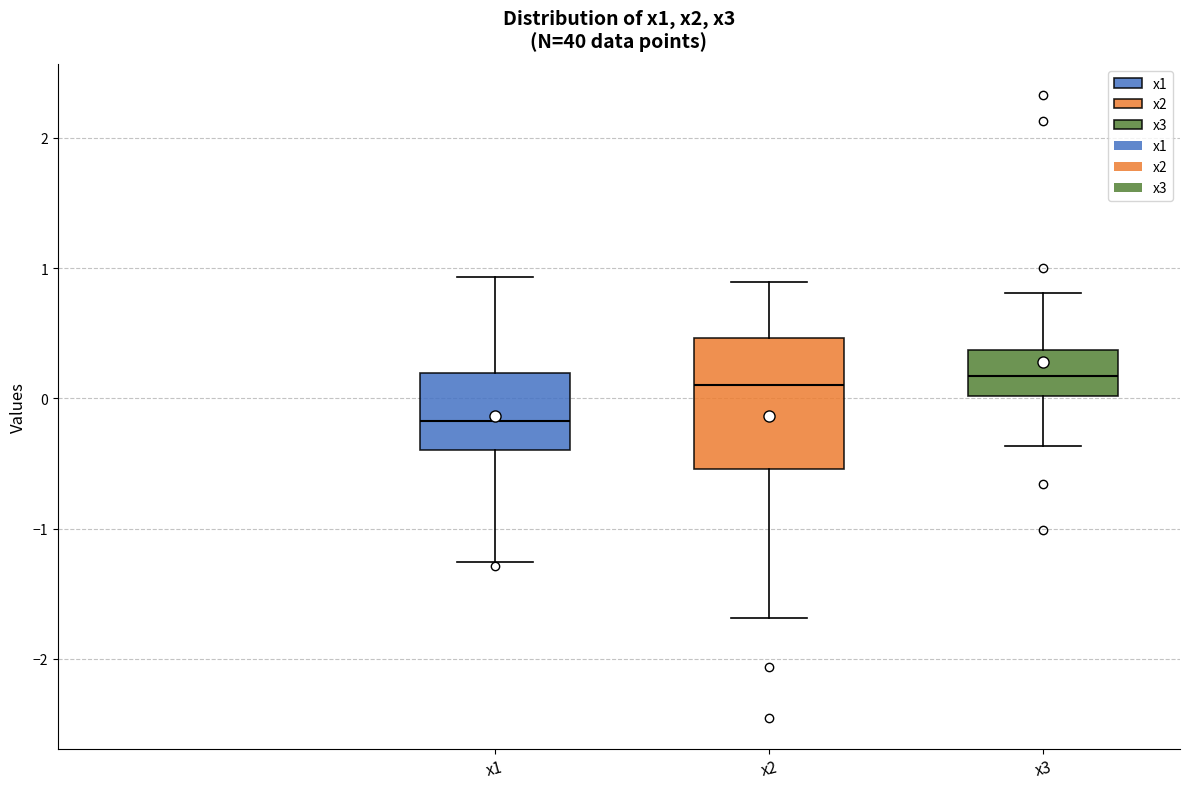

Where is the upper edge of the box for x2 on the y-axis? The values are not printed on the chart, so give them approximately, as read against the axis.

0.5